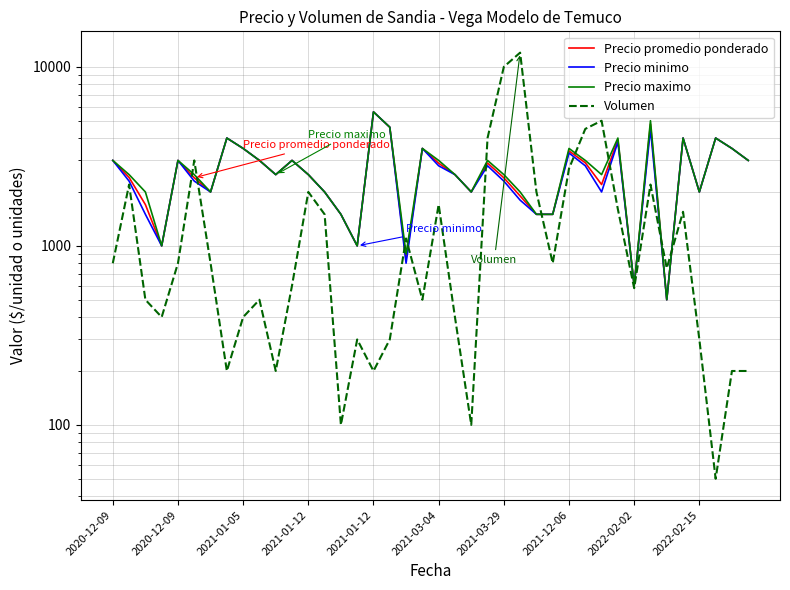

Reading left to right, what are all the values shown in this chart?

Precio promedio ponderado: 3000	2409	1700	1000	3000	2400	2000	4000	3500	3000	2500	3000	2500	2000	1500	1000	5600	4600	845	3500	2894	2500	2000	2900	2400	1900	1500	1500	3389	2911	2200	3900	600	4784	500	4000	2000	4000	3500	3000
Precio minimo: 3000	2300	1500	1000	3000	2300	2000	4000	3500	3000	2500	3000	2500	2000	1500	1000	5600	4600	800	3500	2800	2500	2000	2800	2300	1800	1500	1500	3300	2800	2000	3800	600	4500	500	4000	2000	4000	3500	3000
Precio maximo: 3000	2500	2000	1000	3000	2500	2000	4000	3500	3000	2500	3000	2500	2000	1500	1000	5600	4600	900	3500	3000	2500	2000	3000	2500	2000	1500	1500	3500	3000	2500	4000	600	5000	500	4000	2000	4000	3500	3000
Volumen: 800	2200	500	400	800	3000	800	200	400	500	200	600	2000	1500	100	300	200	300	1100	500	1700	400	100	4000	10000	12000	2000	800	2700	4500	5000	1600	580	2200	750	1550	300	50	200	200